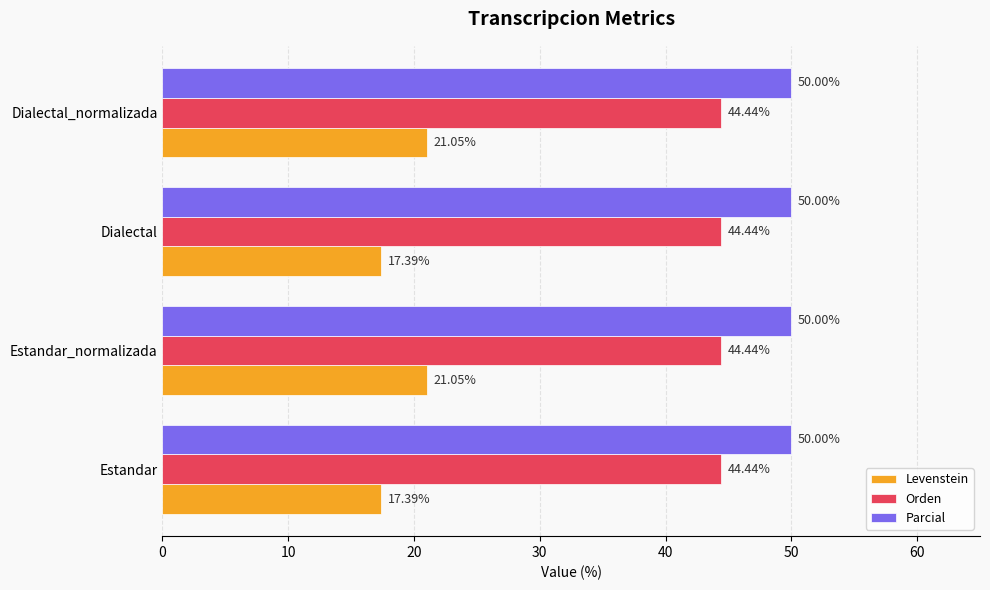

What is the sum of the Levenstein values at Estandar_normalizada and Dialectal?

38.4